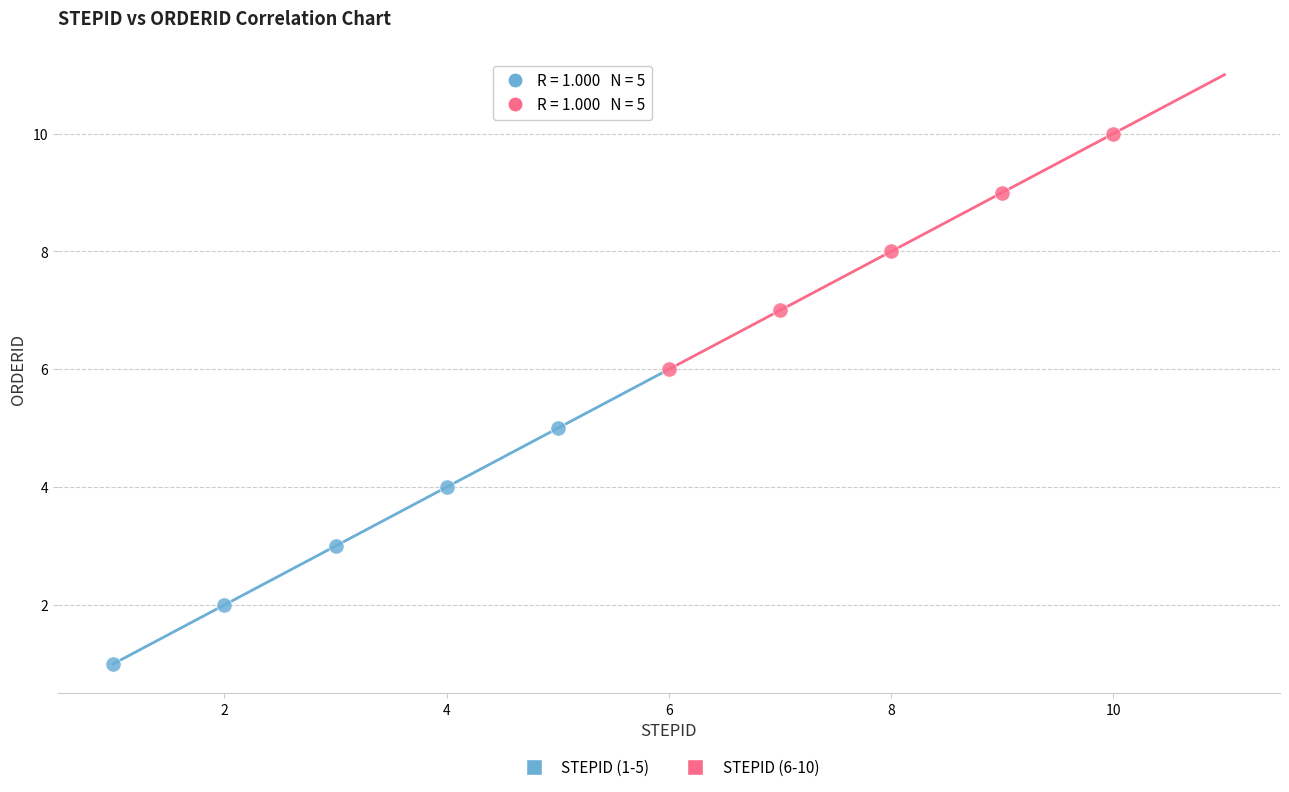

Which series reaches the minimum Y coordinate?

STEPID (1-5)